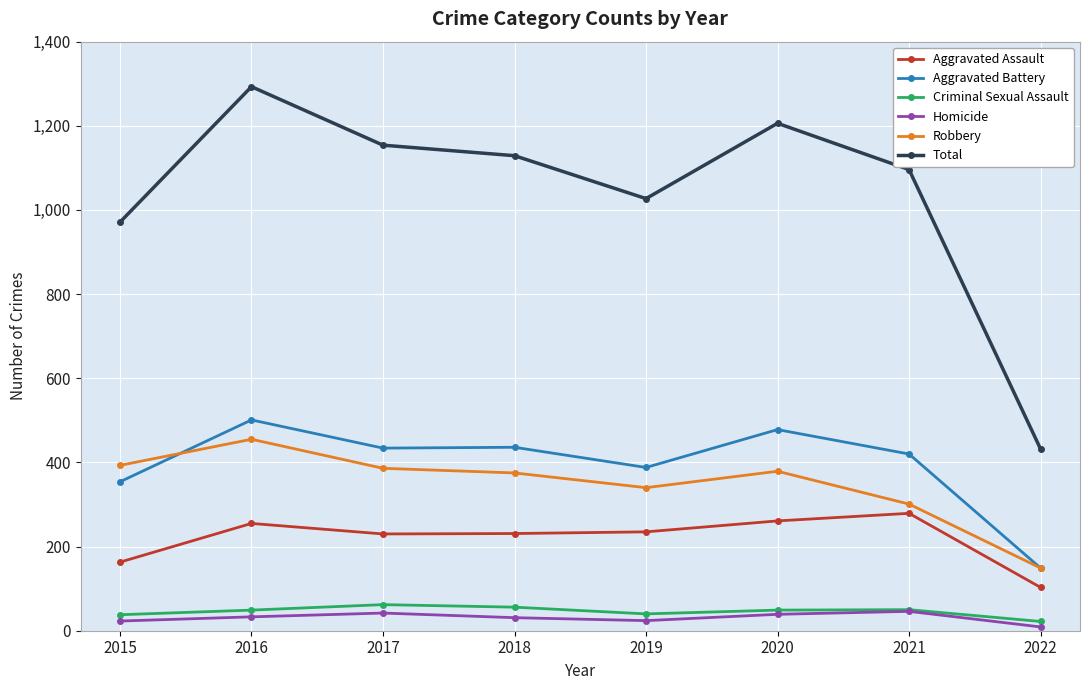

Count the number of categories in the chart.

8